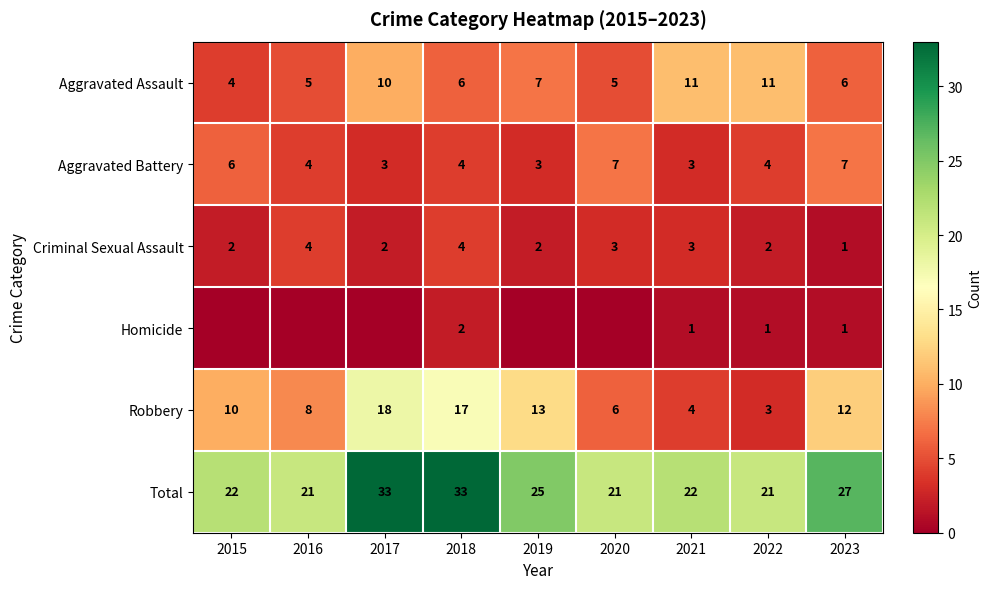

At which category is the sum across all series the highest?

2017